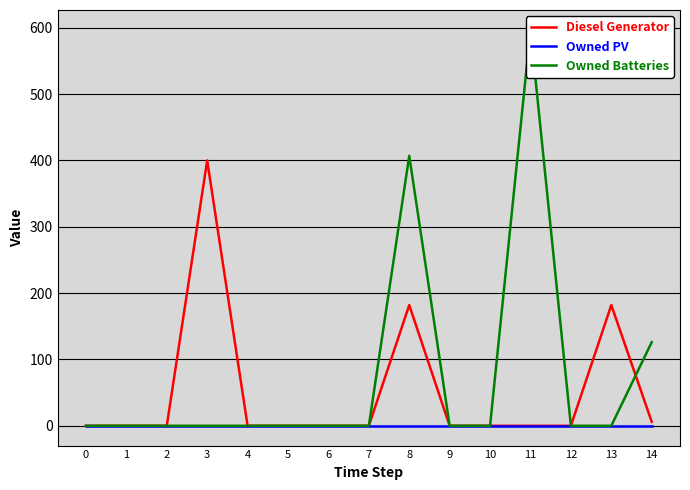

Rank the categories by Owned PV value from highest to lowest.

0, 1, 2, 3, 4, 5, 6, 7, 8, 9, 10, 11, 12, 13, 14